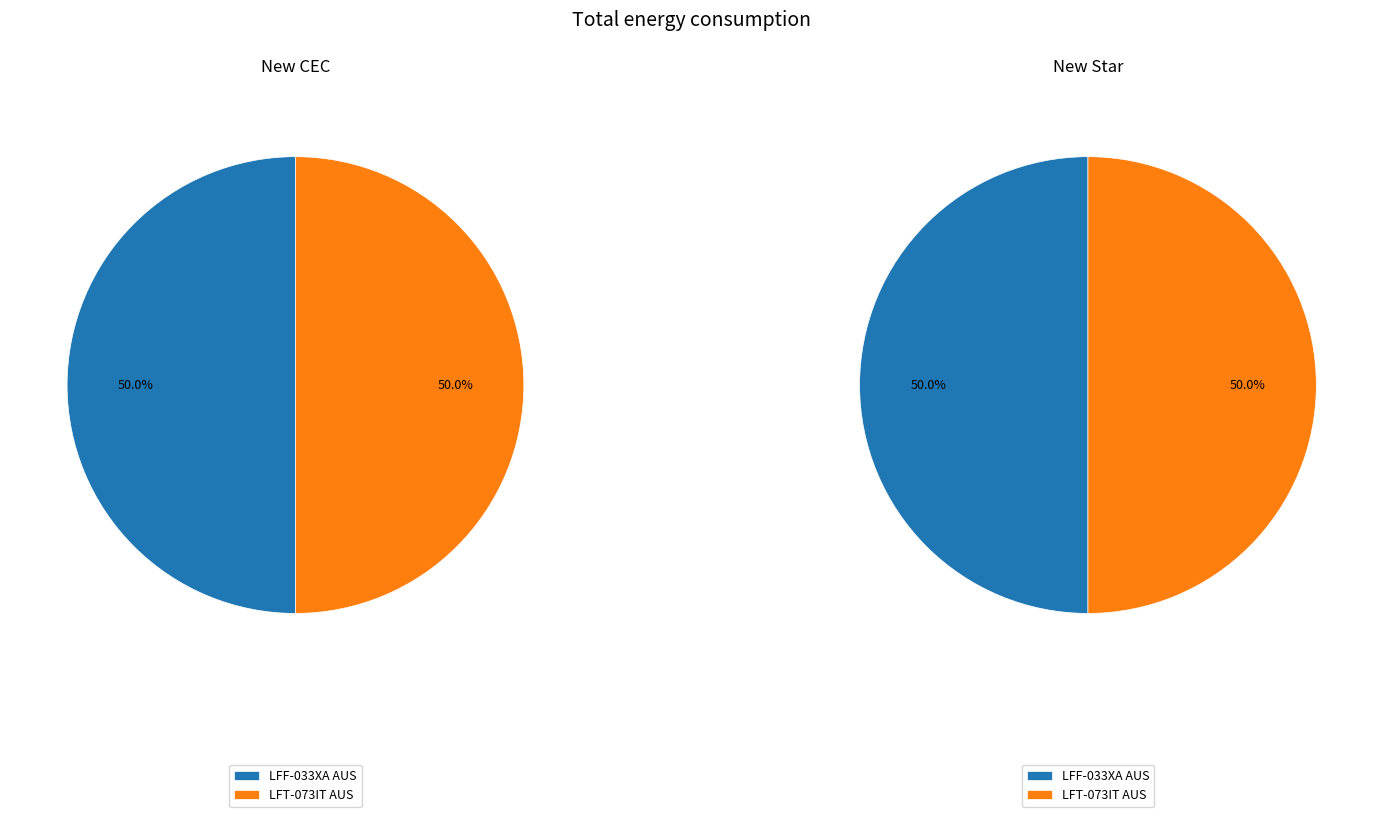

Does any single category account for the majority?

No